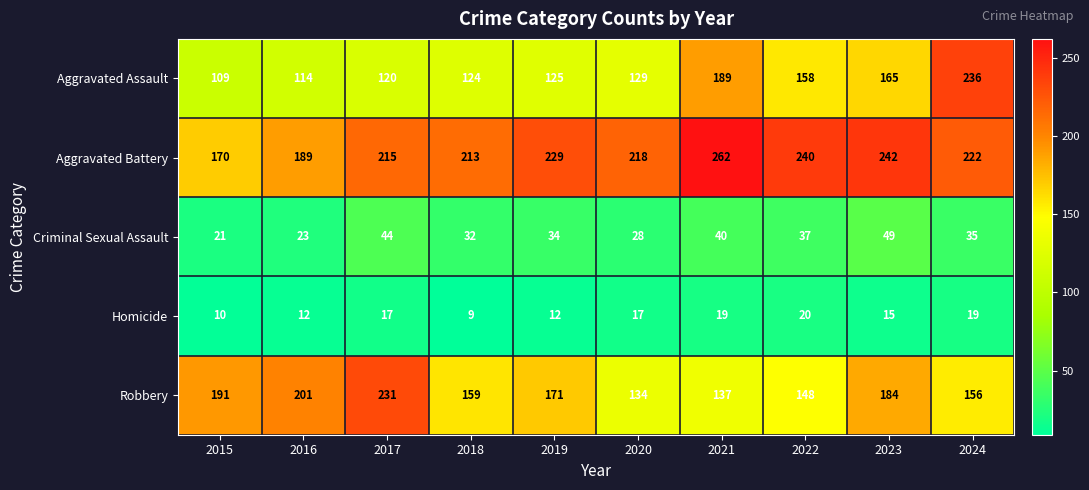

How many categories are shown in the chart?

10